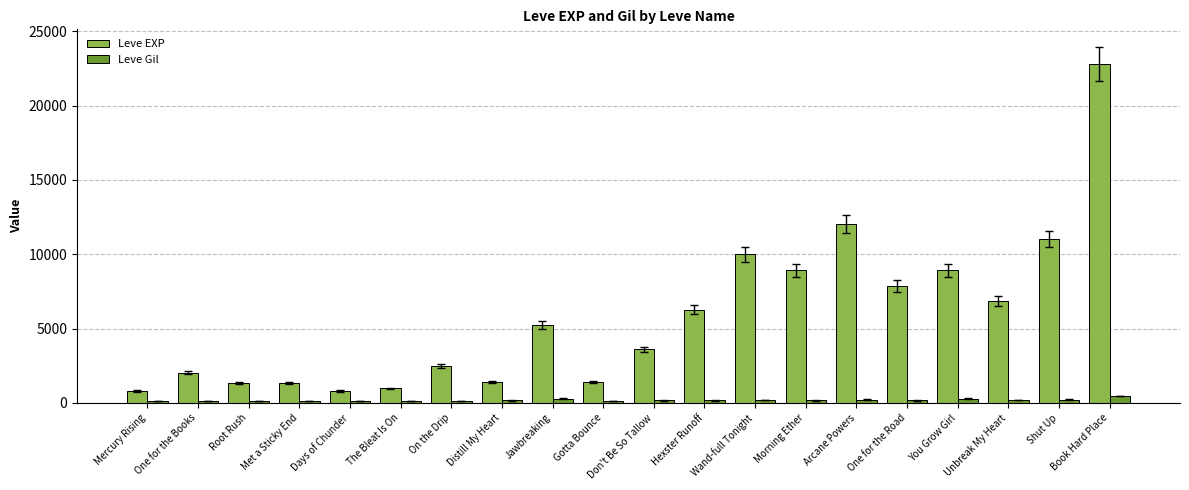

Is it true that Leve EXP equals 2040 at One for the Books?

True